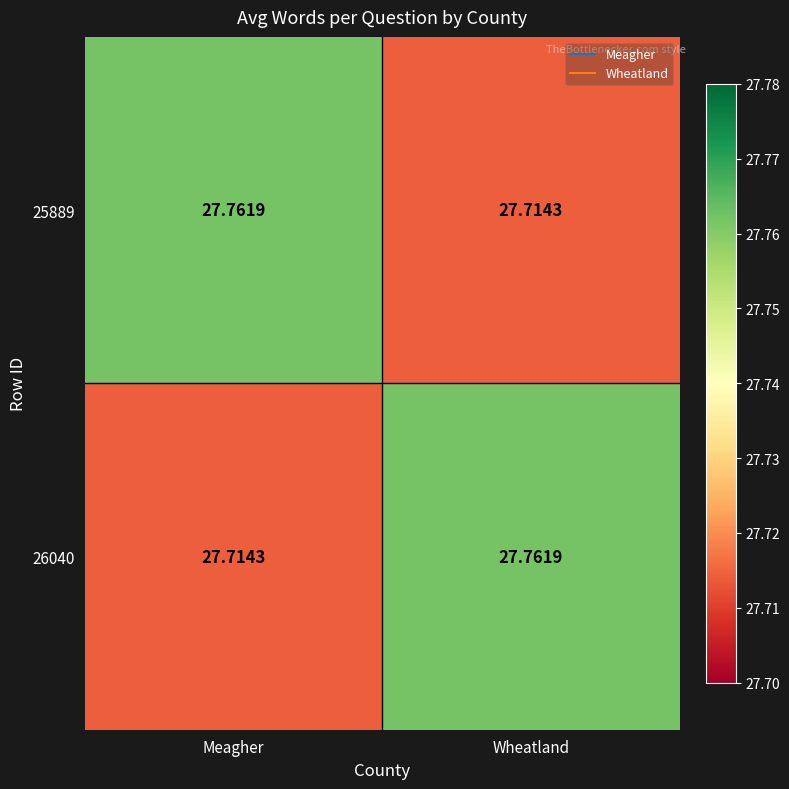

What is the total value across all series at Meagher?

55.5